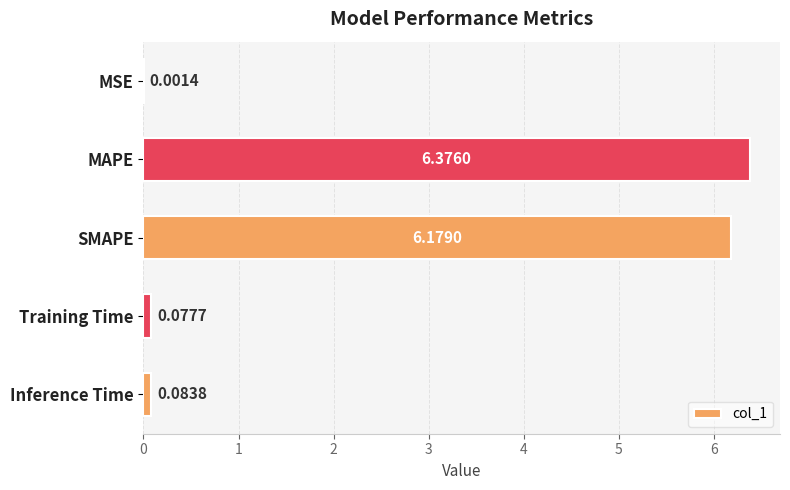

Count the number of data series in this chart.

1